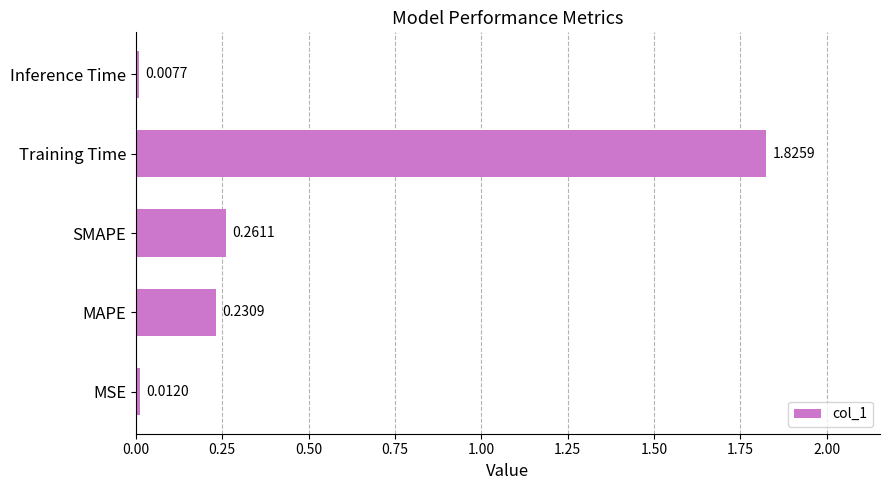

Which category has the highest value across all series?

Training Time